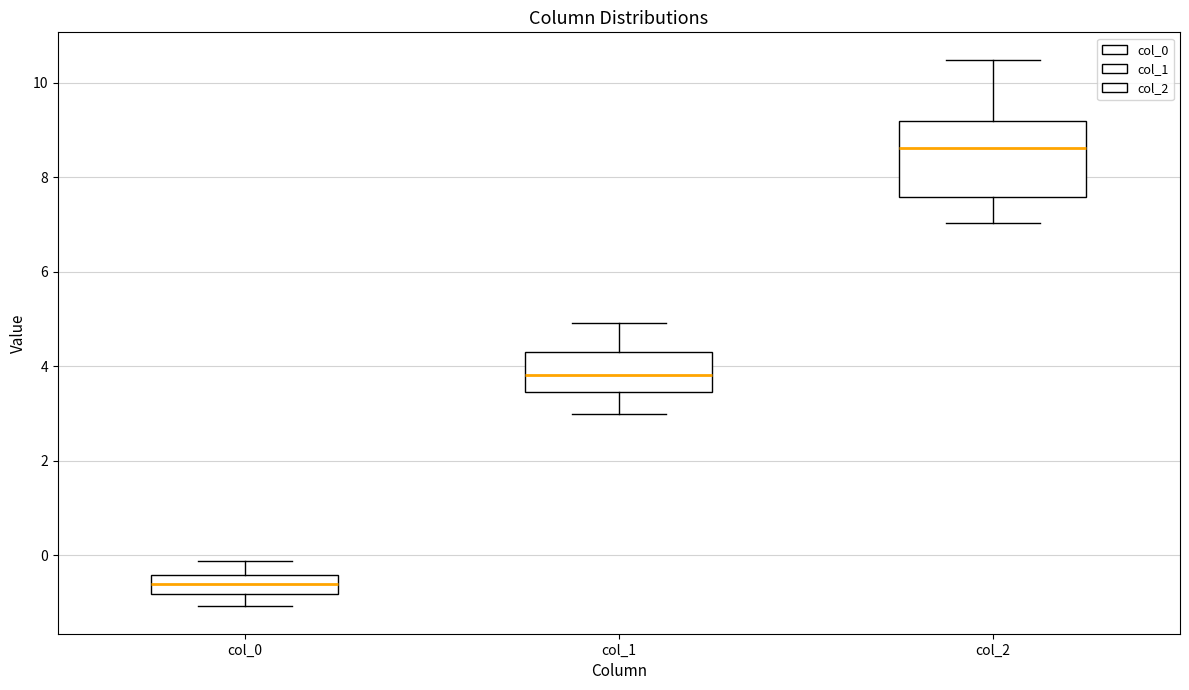

Which box is the tallest, from its lower edge to its upper edge?

col_2